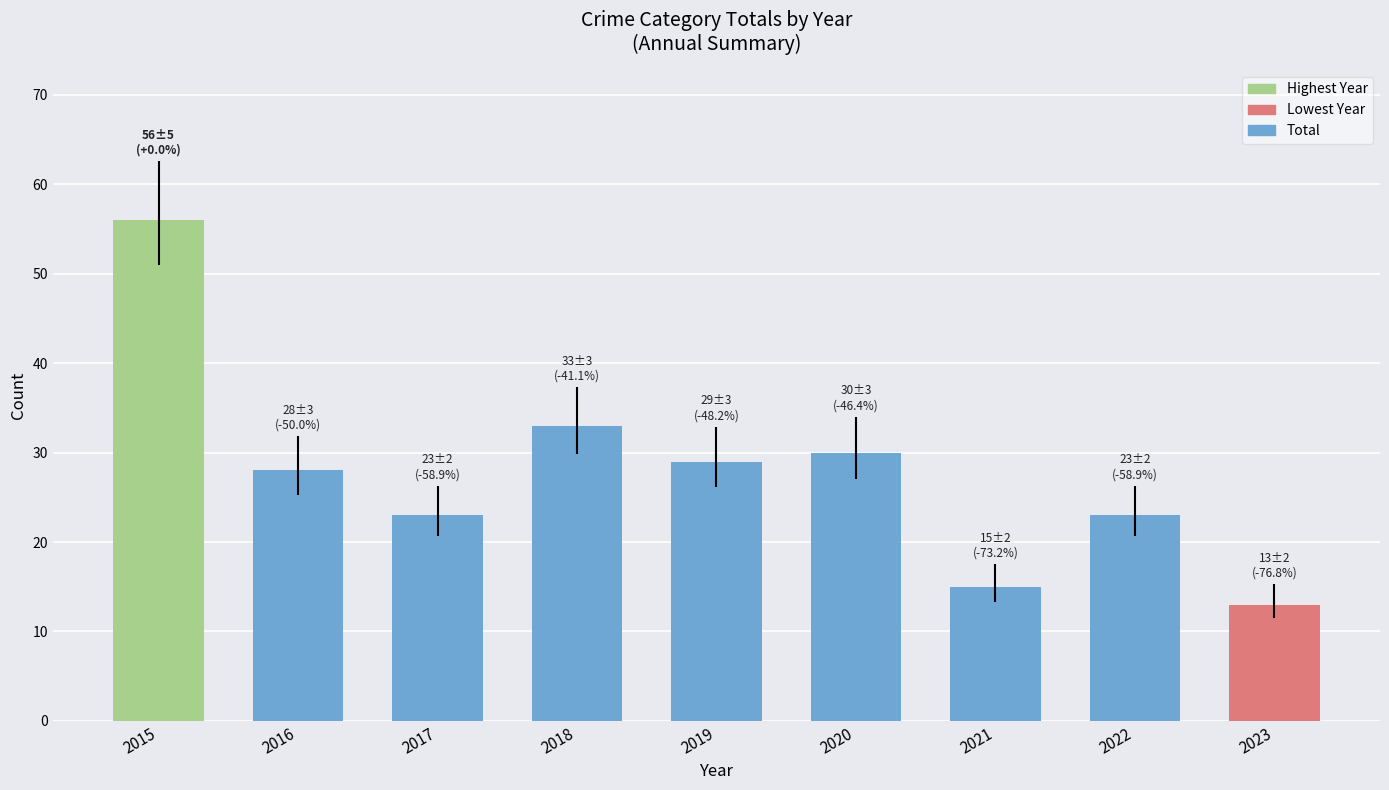

Approximately how many times larger is the value at 2021 compared to 2022?

0.7